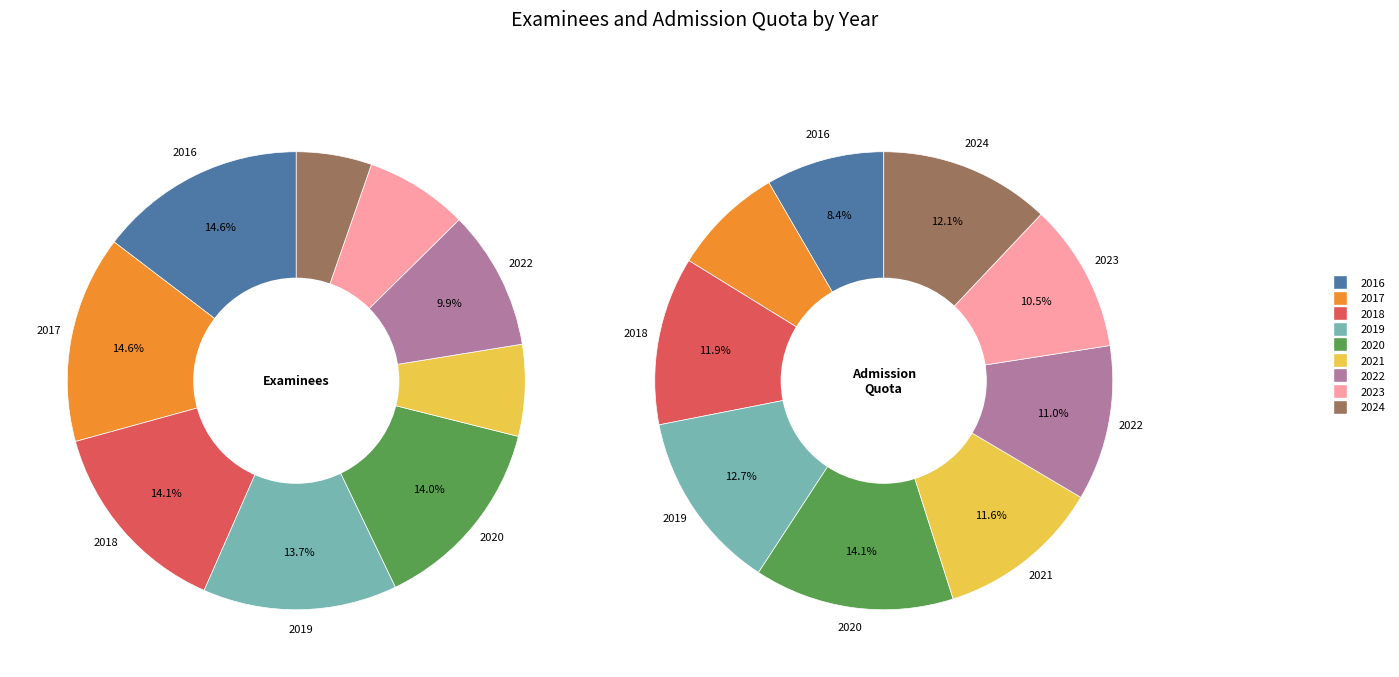

Which slice is the largest?

2016